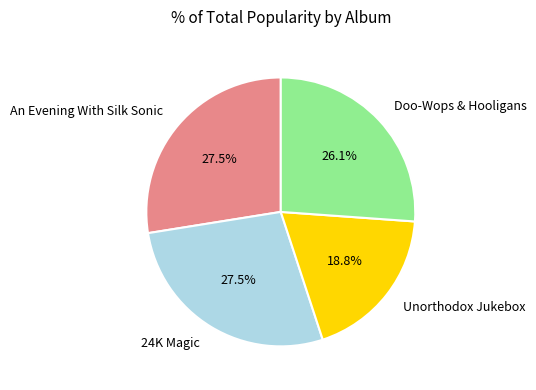

How many slices are in this pie chart?

4